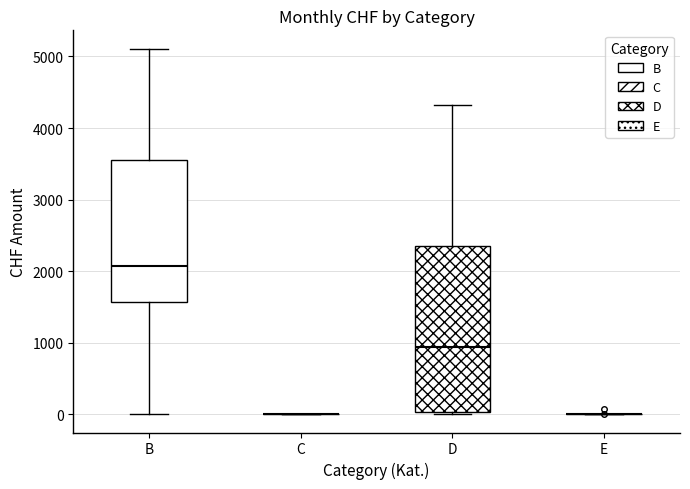

Reading left to right, transcribe this box plot: for each box, give where its median line is, the range the box spans, and where its two whiskers end, as read against the y-axis. The values are not printed on the chart, so give them approximately, as read against the axis.

B: median 2100, box 1600 to 3600, whiskers 0 to 5100
C: box collapsed to a line at 0, whiskers 0 to 0
D: median 900, box 0 to 2400, whiskers 0 (just below the box's lower edge) to 4300
E: box collapsed to a line at 0, whiskers 0 to 0